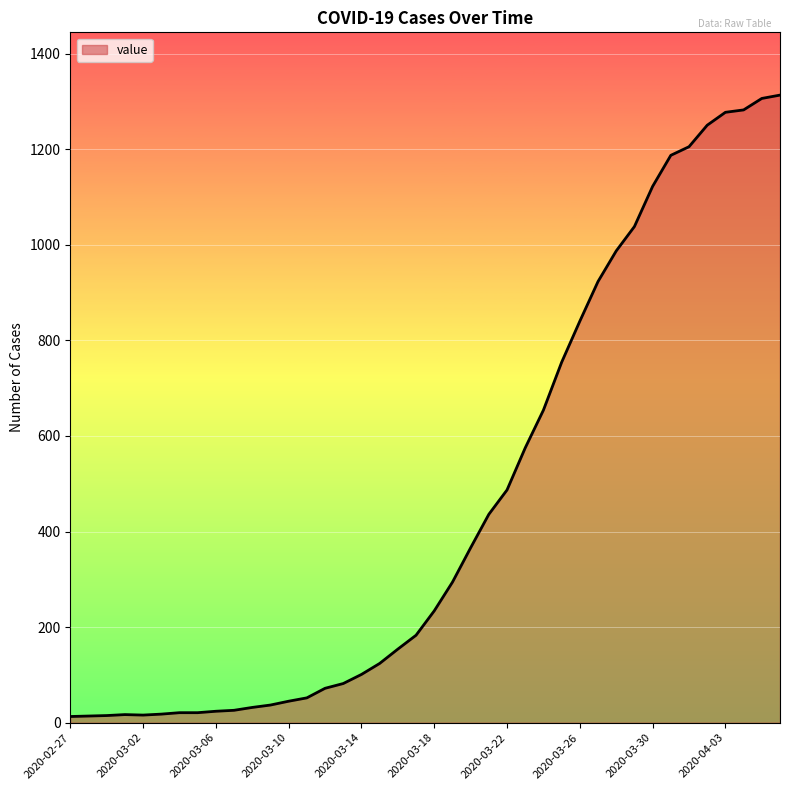

What is the maximum value shown in the chart?

1313